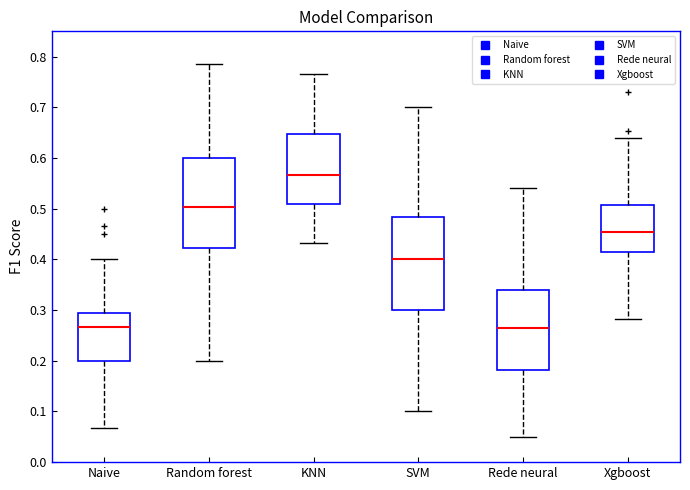

Reading left to right, transcribe this box plot: for each box, give where its median line is, the range the box spans, and where its two whiskers end, as read against the y-axis. The values are not printed on the chart, so give them approximately, as read against the axis.

Naive: median 0.27, box 0.20 to 0.30, whiskers 0.07 to 0.40
Random forest: median 0.50, box 0.42 to 0.60, whiskers 0.20 to 0.79
KNN: median 0.57, box 0.51 to 0.65, whiskers 0.43 to 0.77
SVM: median 0.40, box 0.30 to 0.48, whiskers 0.10 to 0.70
Rede neural: median 0.27, box 0.18 to 0.34, whiskers 0.05 to 0.54
Xgboost: median 0.45, box 0.41 to 0.51, whiskers 0.28 to 0.64